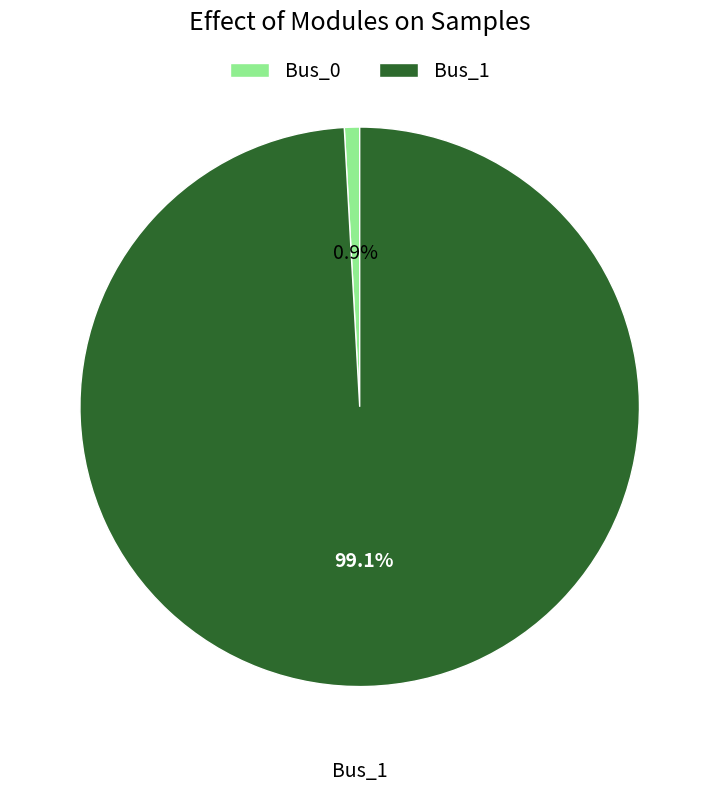

Rank the categories by value from lowest to highest.

Bus_0, Bus_1